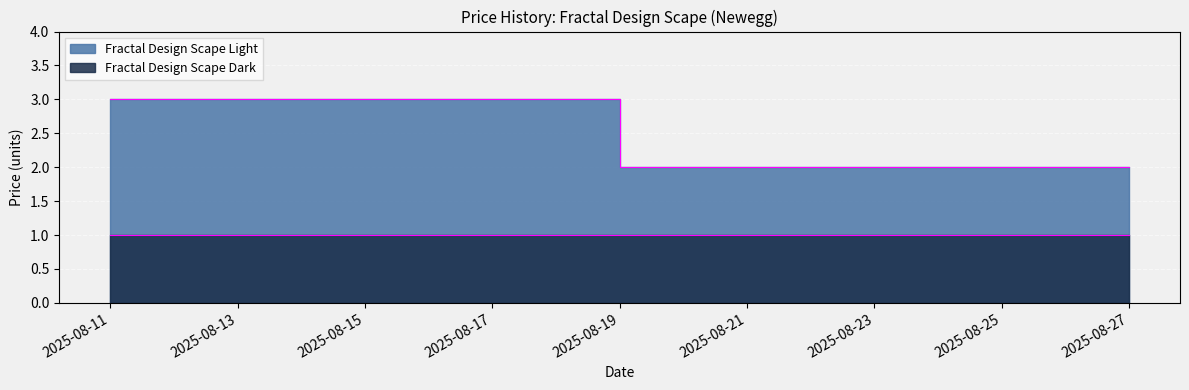

The value at 2025-08-27 is 2. True or false?

True